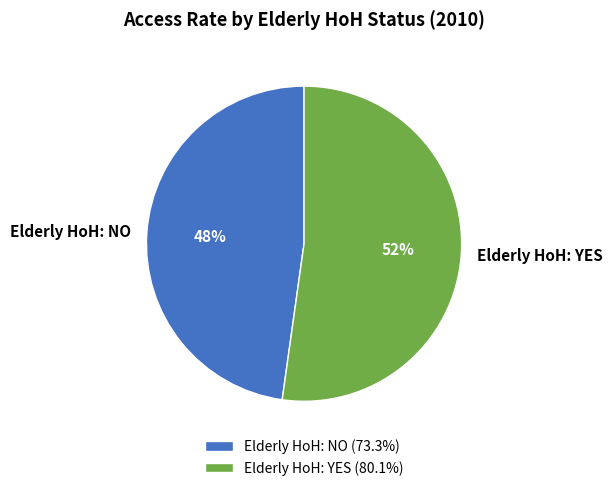

To the nearest percent, what is the combined percentage of Elderly HoH: NO and Elderly HoH: YES?

100%